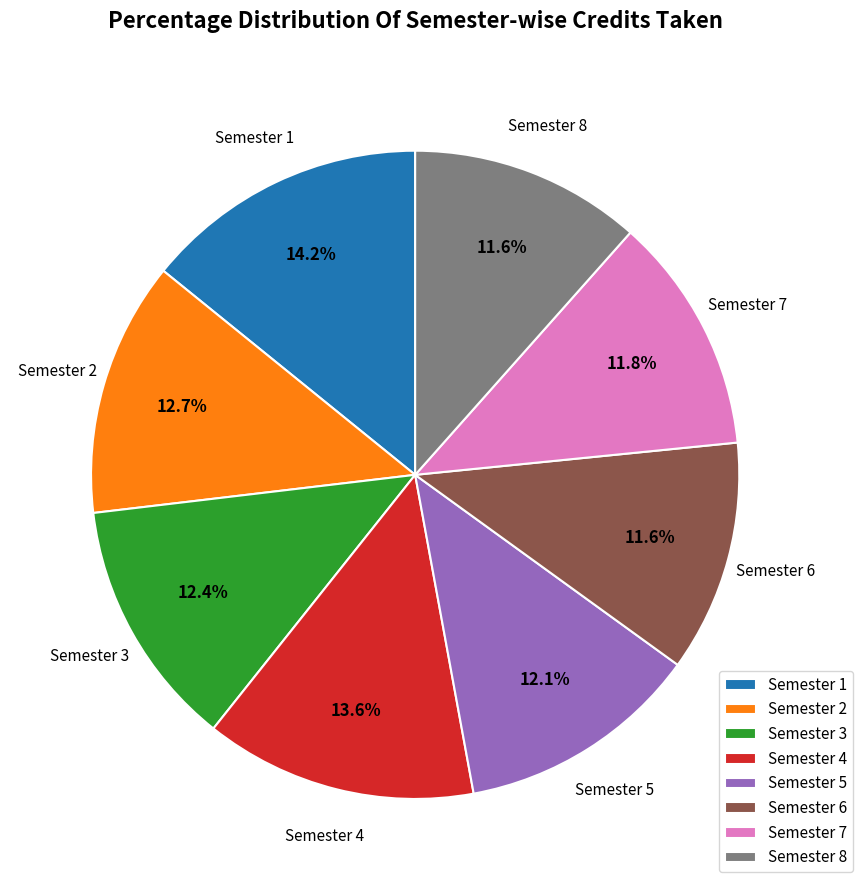

To the nearest percent, what portion does Semester 5 represent?

12%